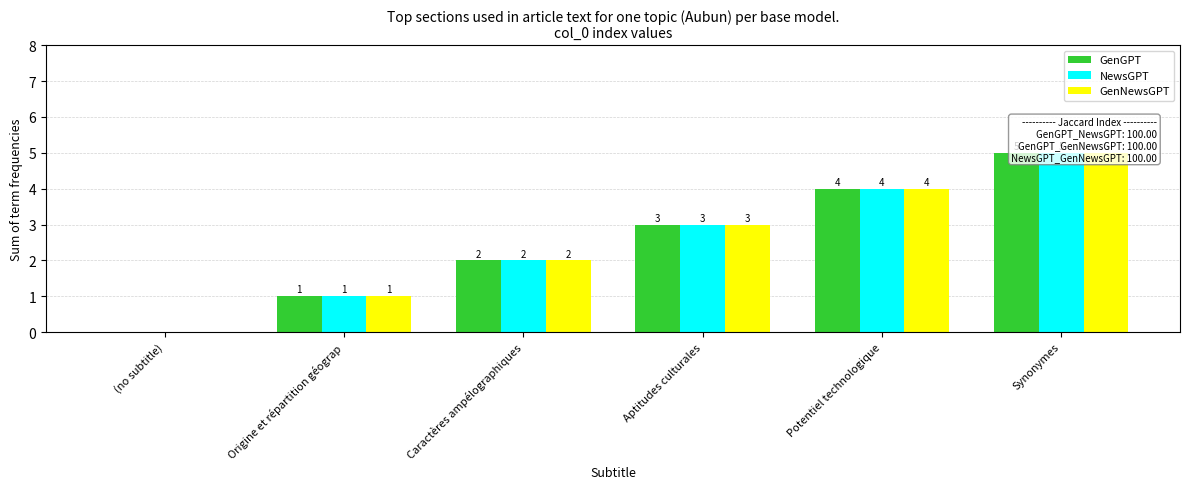

How many GenGPT values are between 1 and 4?

4